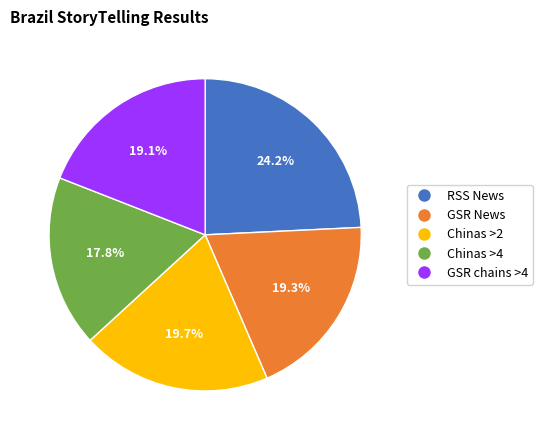

Is there a majority slice in this chart?

No